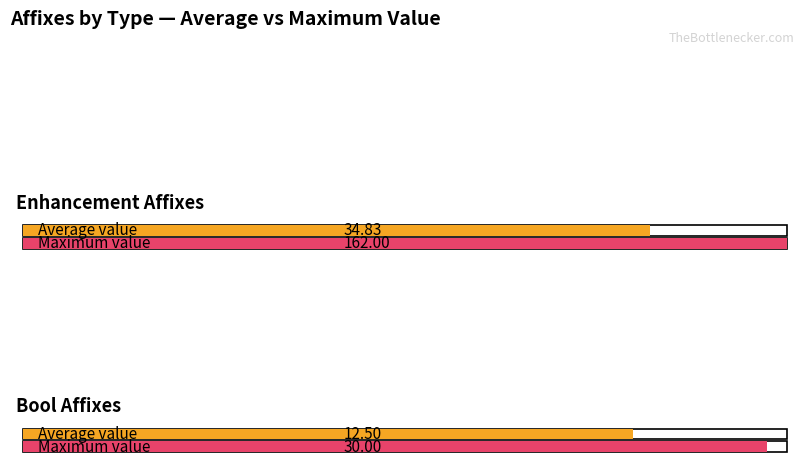

Reading left to right, transcribe all the data shown in this chart.

Average Value: 34.8	12.5
Maximum Value: 162.0	30.0